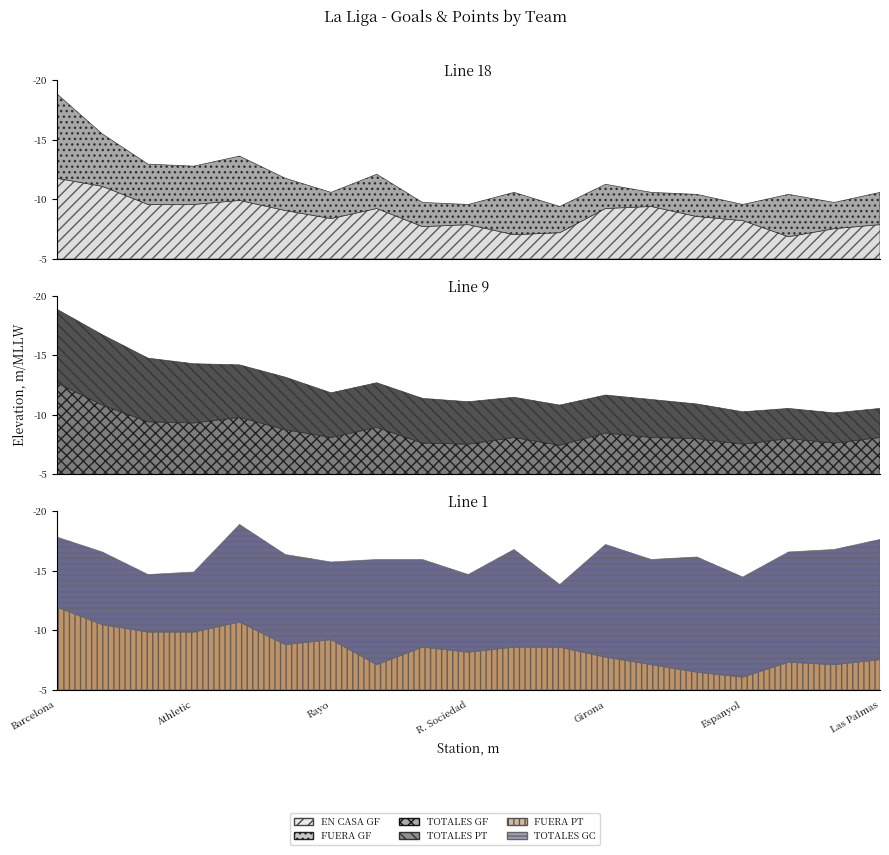

What is the difference between the FUERA GF values at R. Sociedad and Mallorca?

2